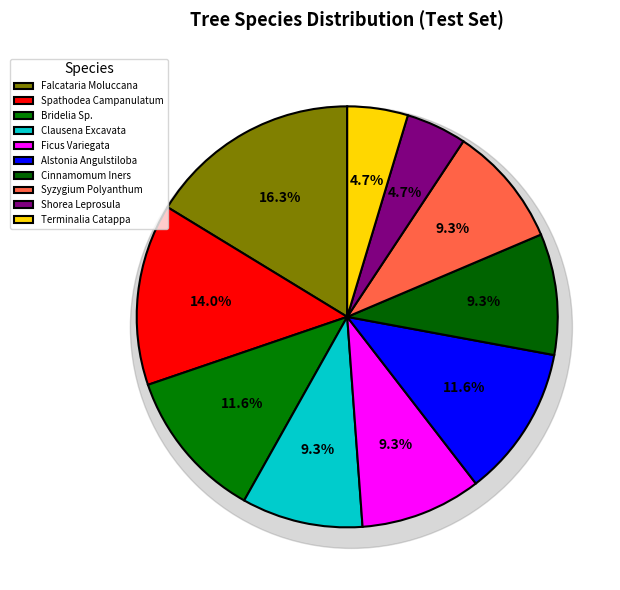

What is the smallest slice in the pie chart?

Shorea Leprosula